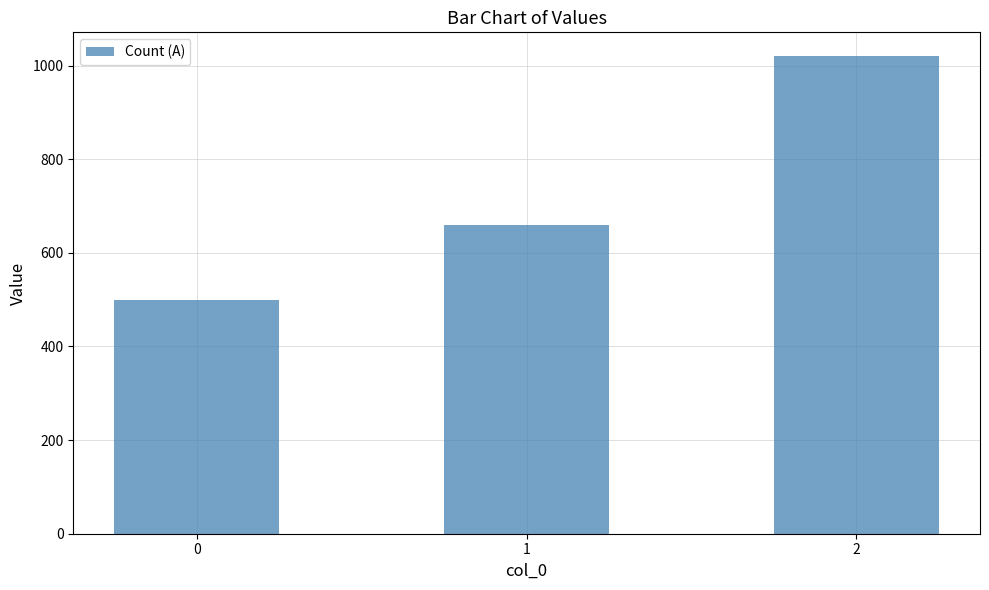

The chart shows a value of 1162 at 1. True or false?

False